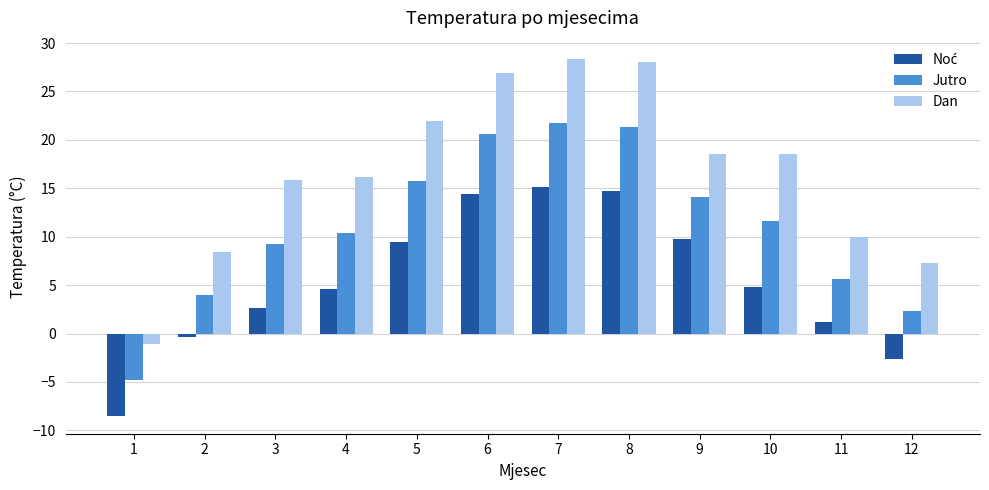

What is the highest value of the Dan series?

28.4